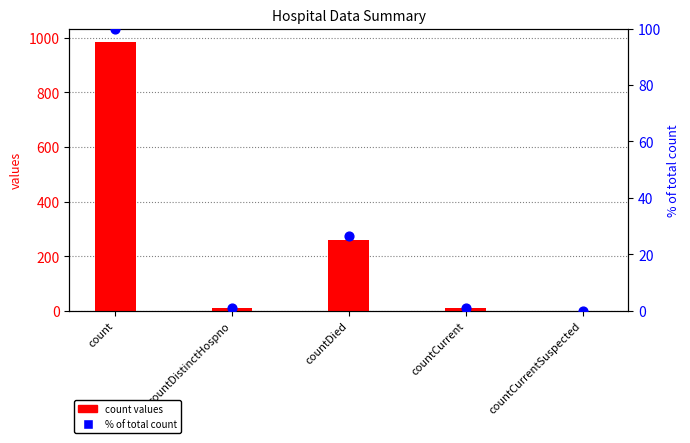

Which series has the largest total across all categories?

count values